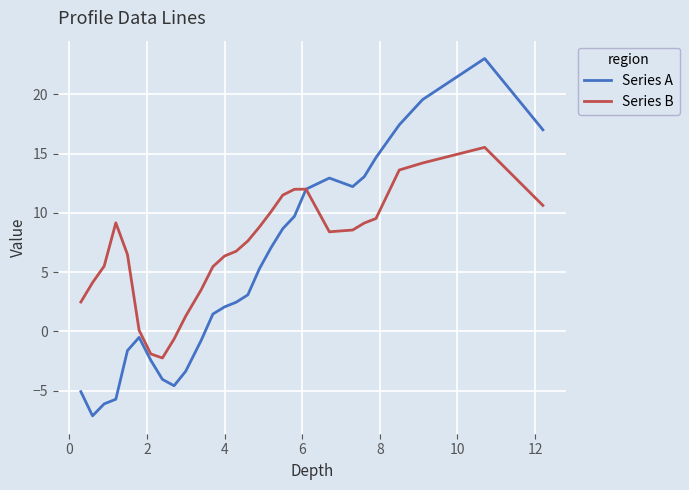

What is the lowest value of the Series B series?

-2.2